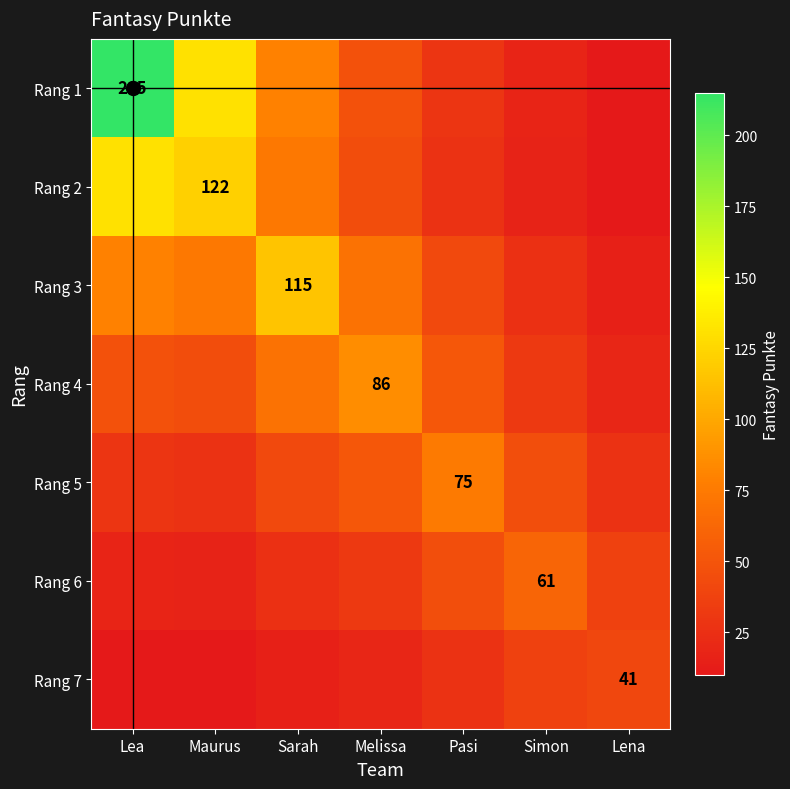

How many categories are shown in the chart?

7